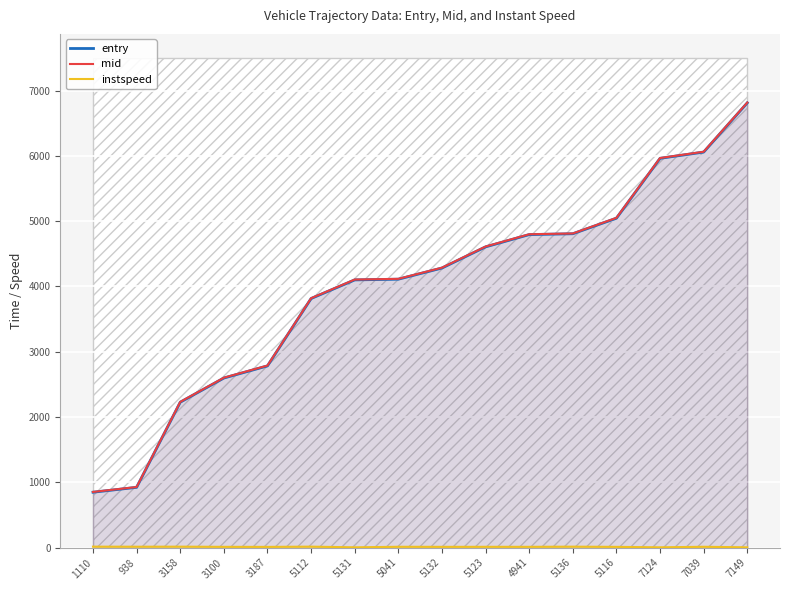

True or false: instspeed and mid cross at least once.

False